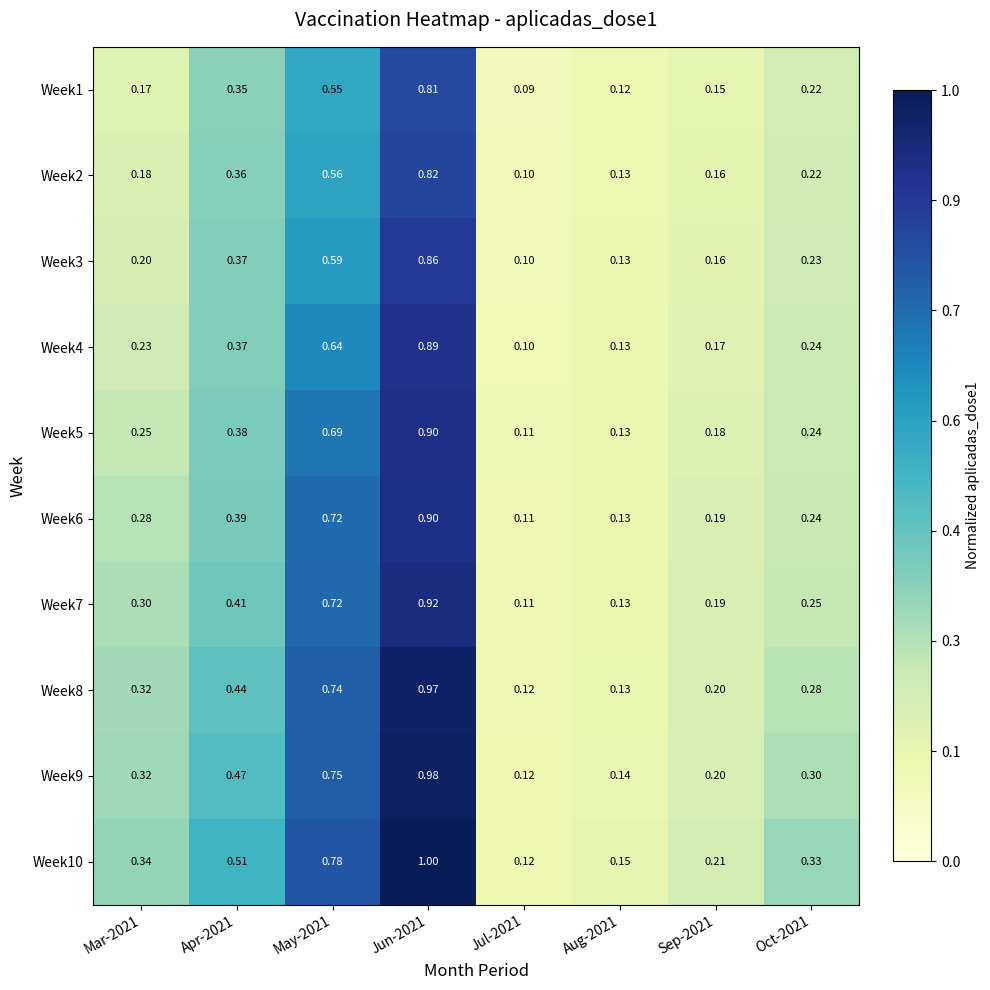

Is the value of Week2 at May-2021 greater than the value of Week10 at Oct-2021?

Yes